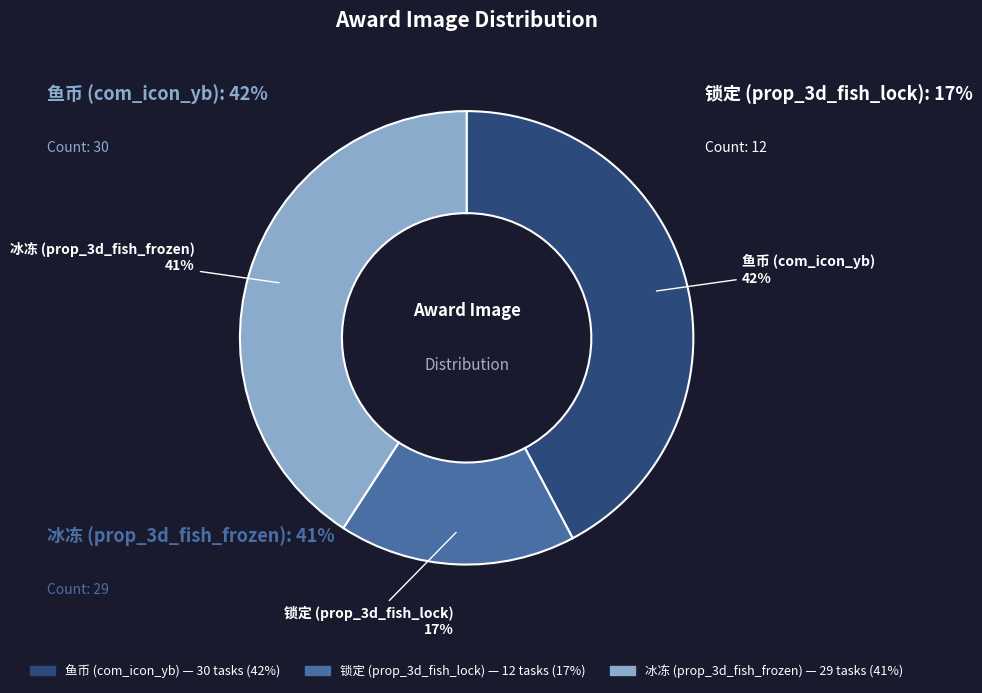

To the nearest percent, what is the difference between the largest and smallest slice percentages?

25%